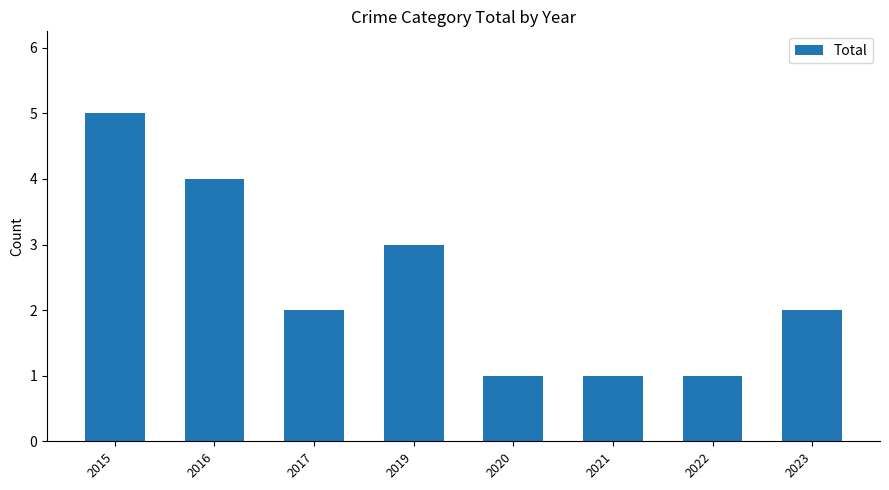

Reading left to right, list all the values displayed in this chart.

2015=5	2016=4	2017=2	2019=3	2020=1	2021=1	2022=1	2023=2